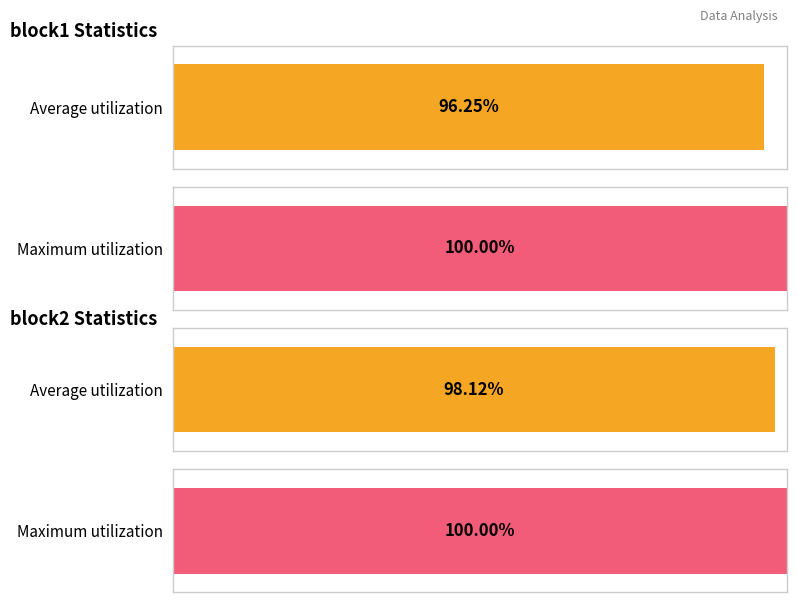

The block2 series shows 12 at 15. True or false?

False